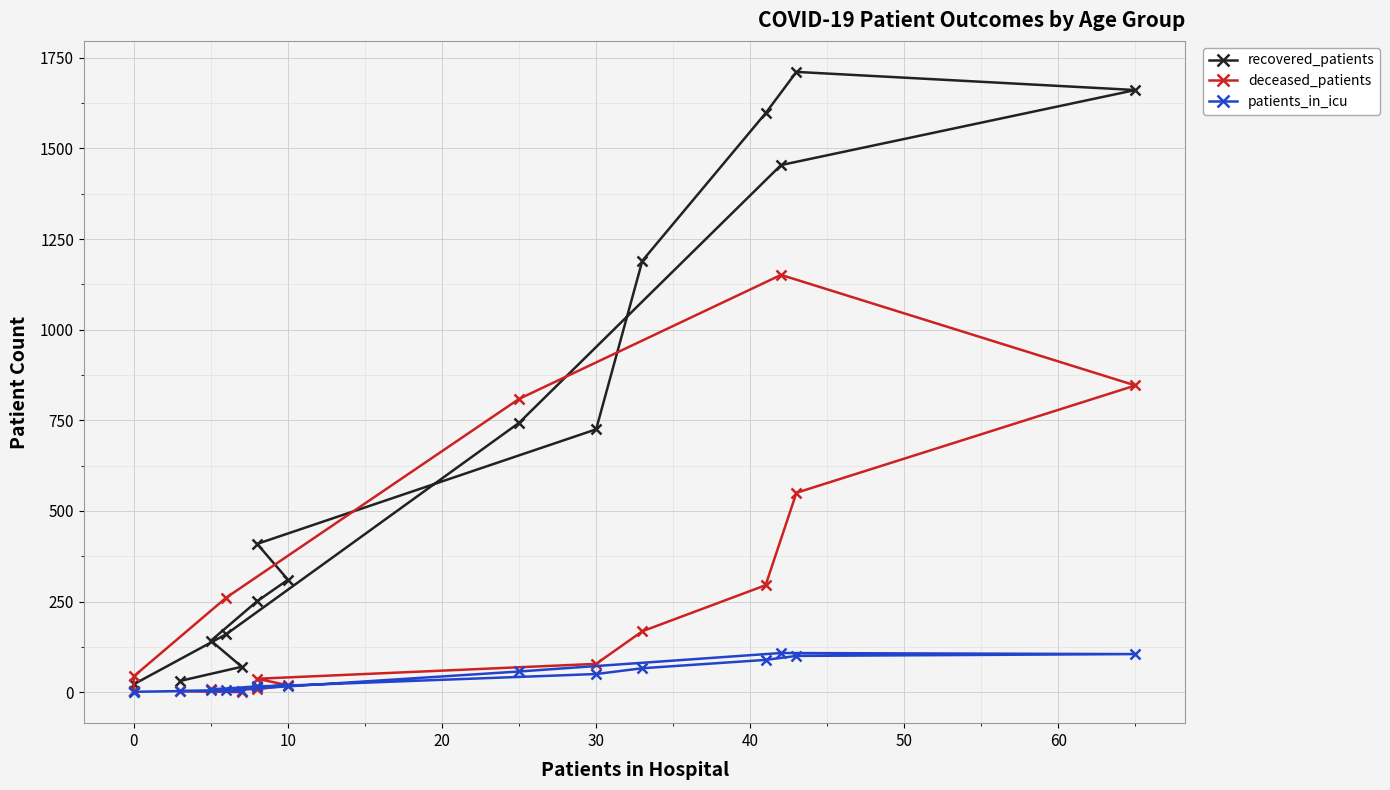

The value of recovered_patients at 10 is 599. True or false?

False